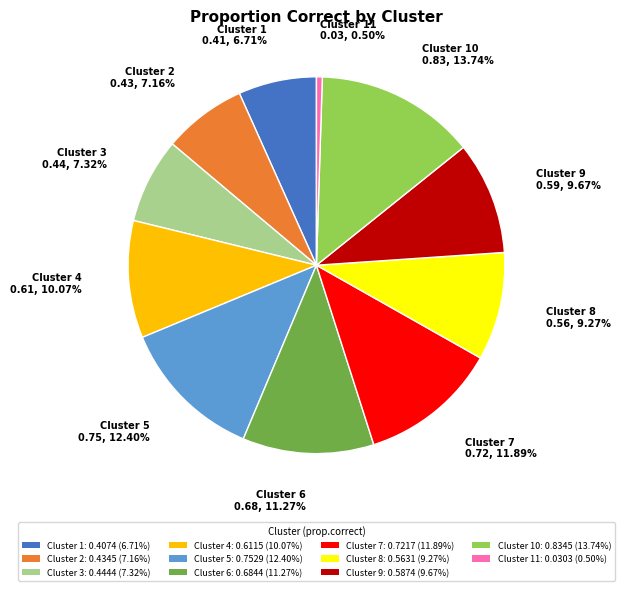

To the nearest percent, what is the difference between the largest and smallest slice percentages?

13%